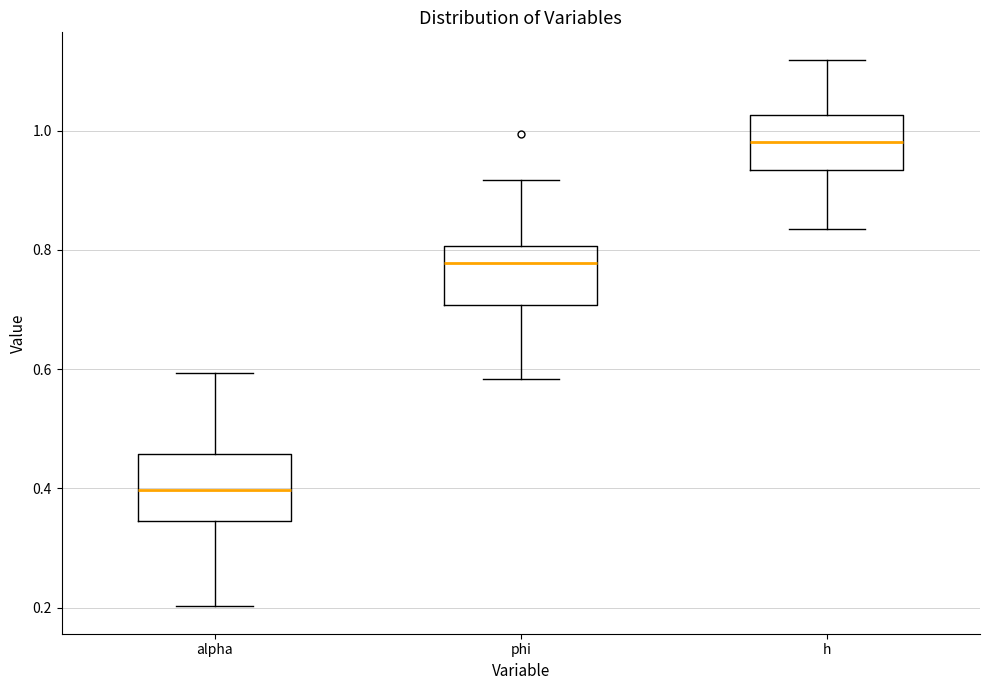

Where does the lower whisker of the box for h end on the y-axis? The values are not printed on the chart, so give them approximately, as read against the axis.

0.84